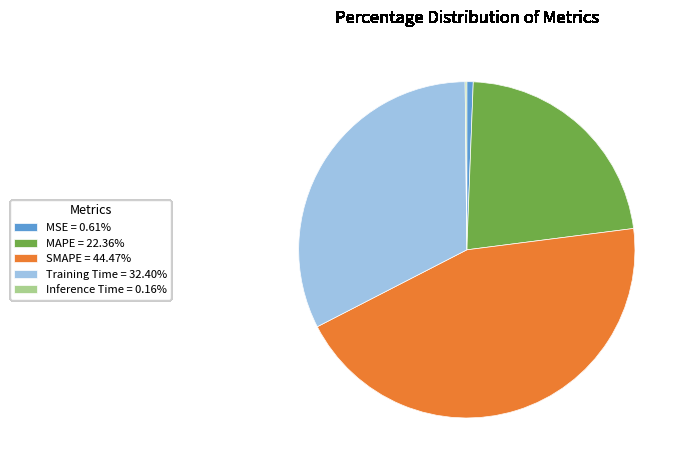

Does any single category account for the majority?

No